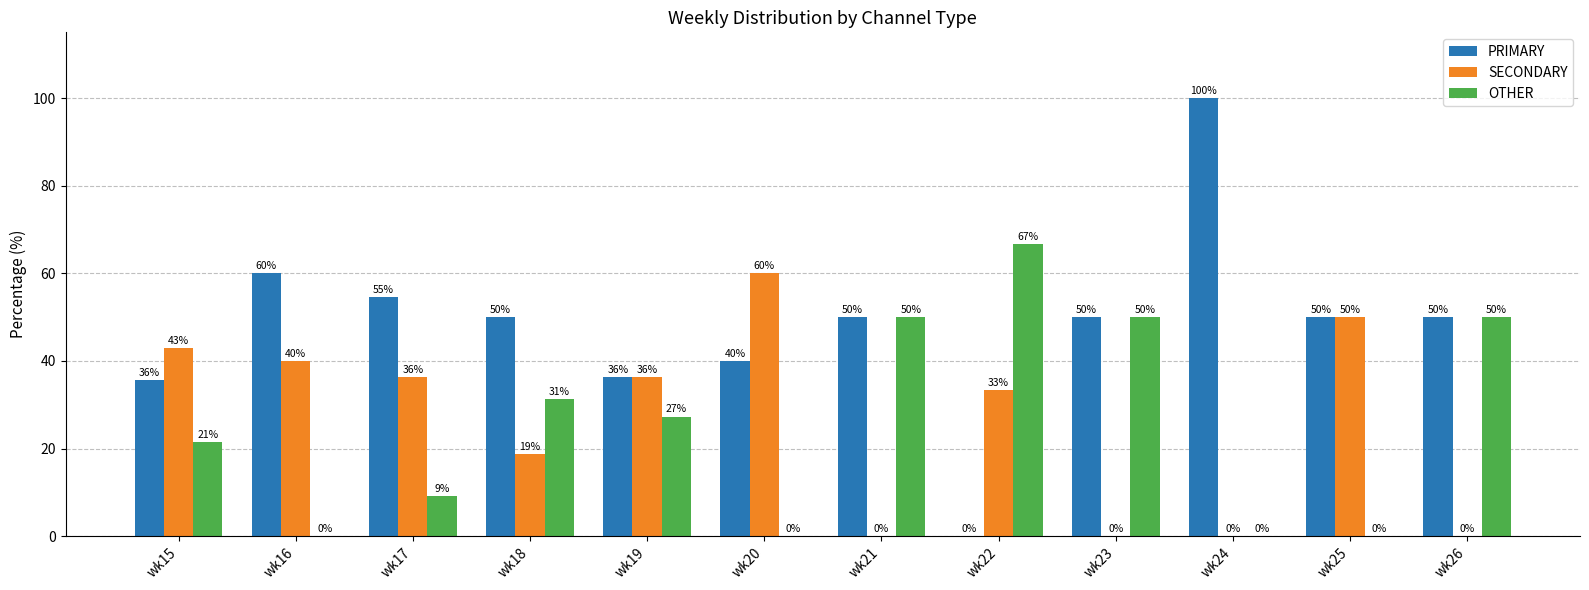

Between wk15 and wk24, which series saw the biggest shift?

PRIMARY